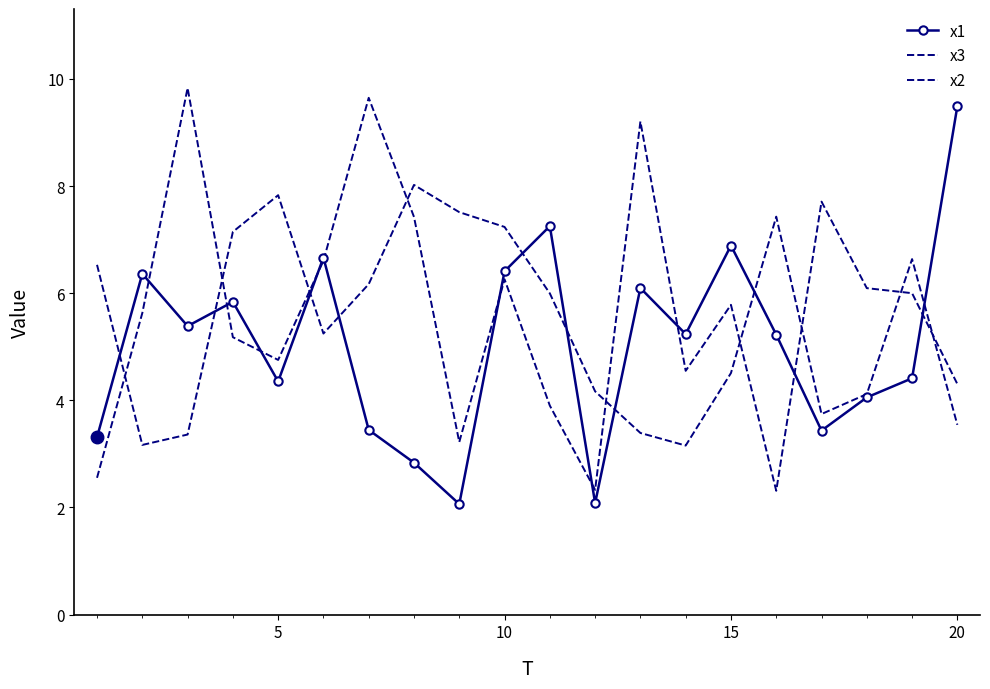

How many interior local valleys does the x3 series have?

4